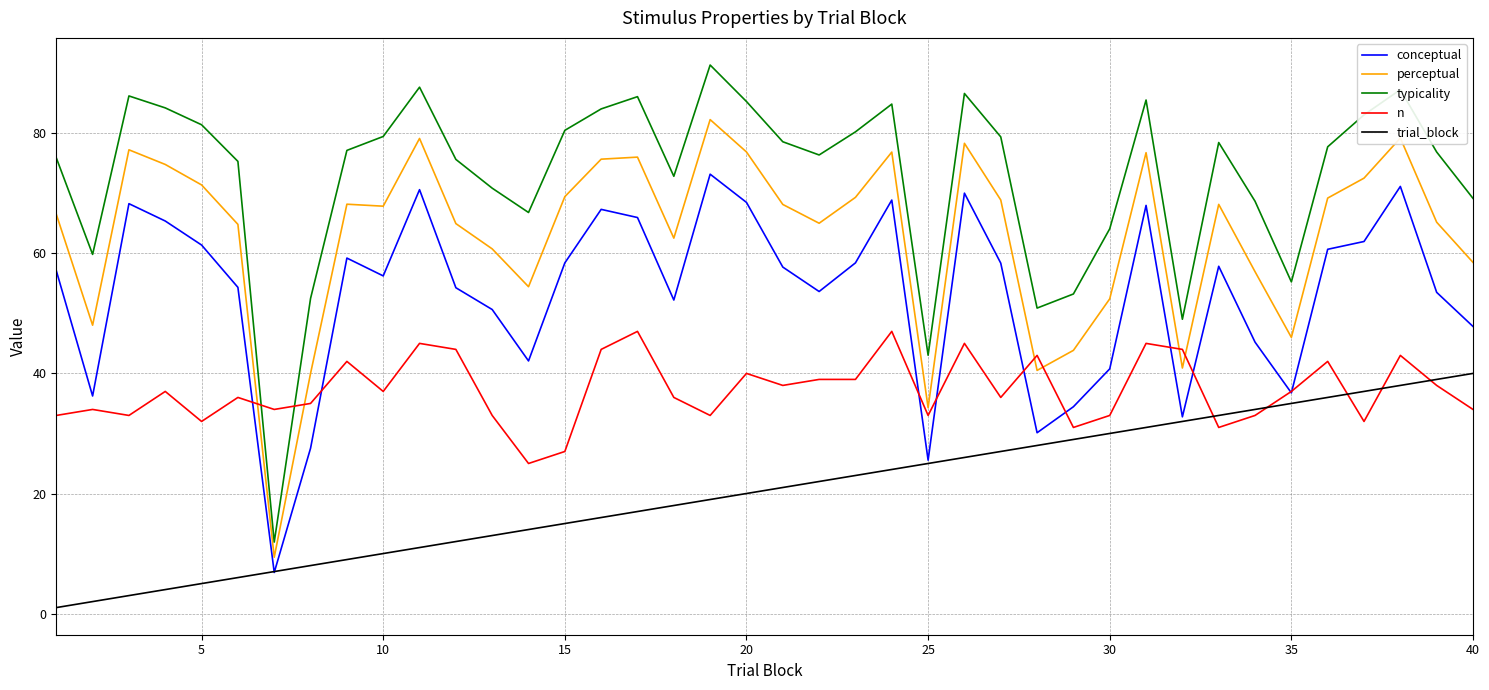

Which series has the widest spread of values?

typicality